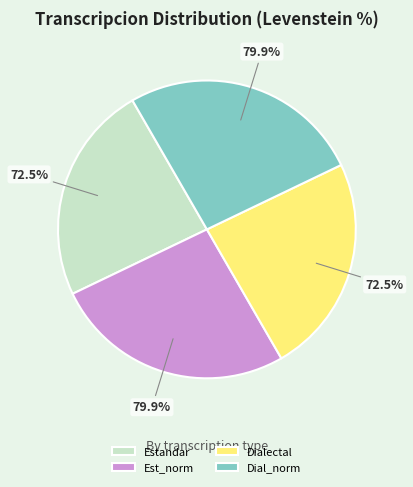

To the nearest percent, what portion does Dialectal represent?

24%